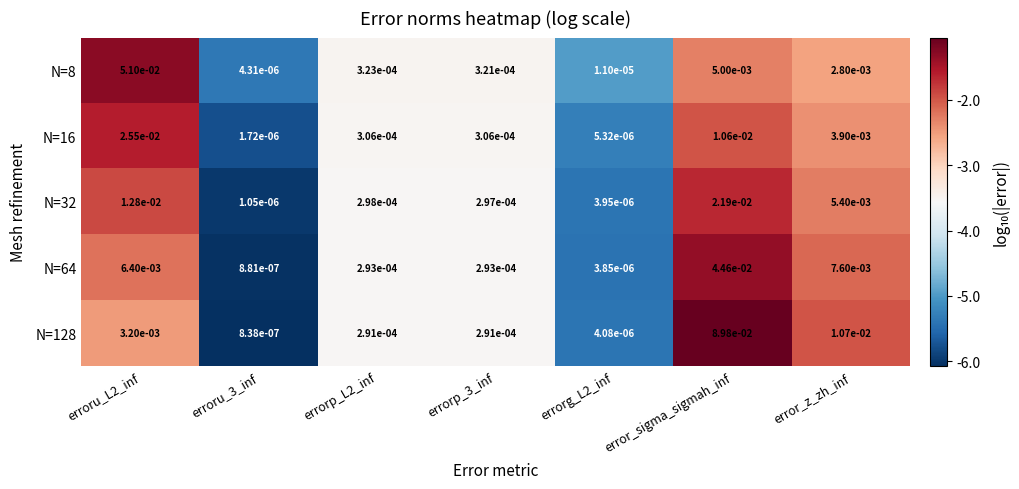

At which category is the sum across all series the highest?

error_sigma_sigmah_inf